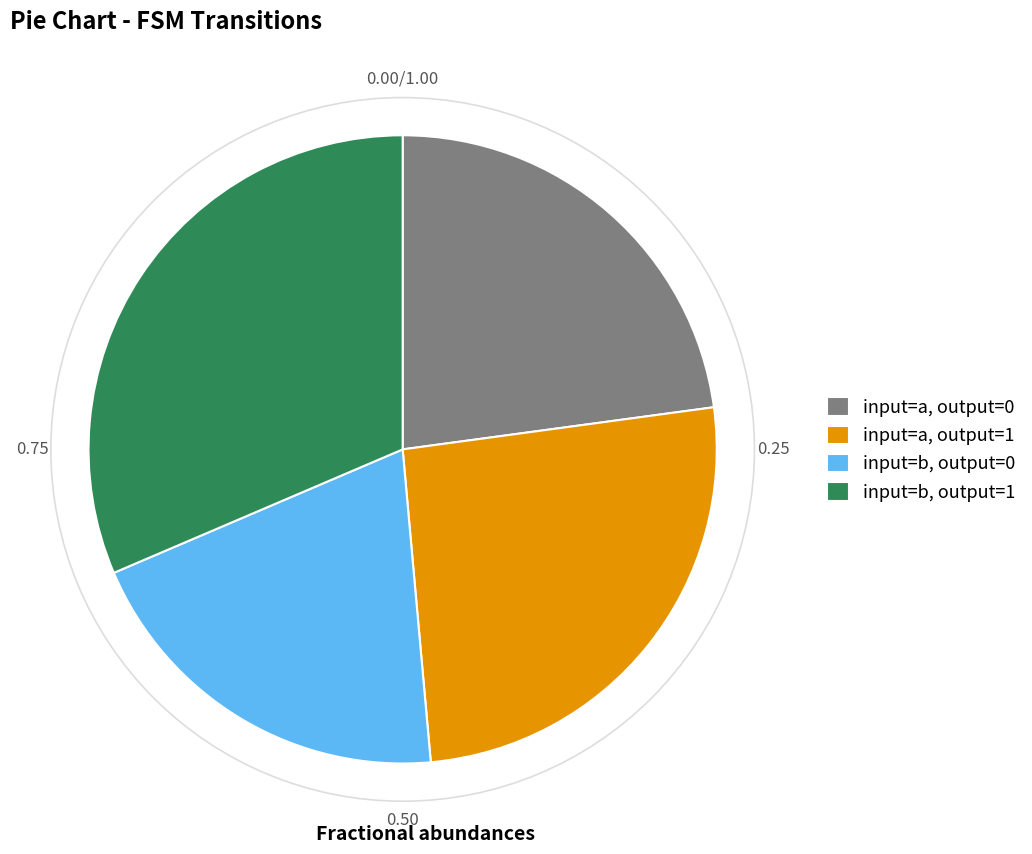

Do input=a, output=0 and input=a, output=1 together represent more than half of the pie?

No